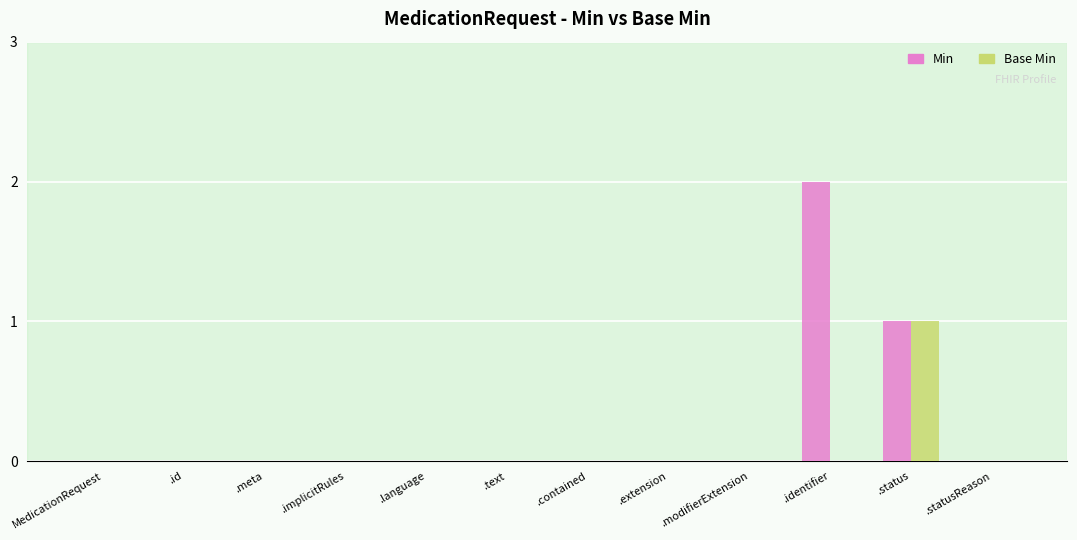

Which series has the largest total across all categories?

Min